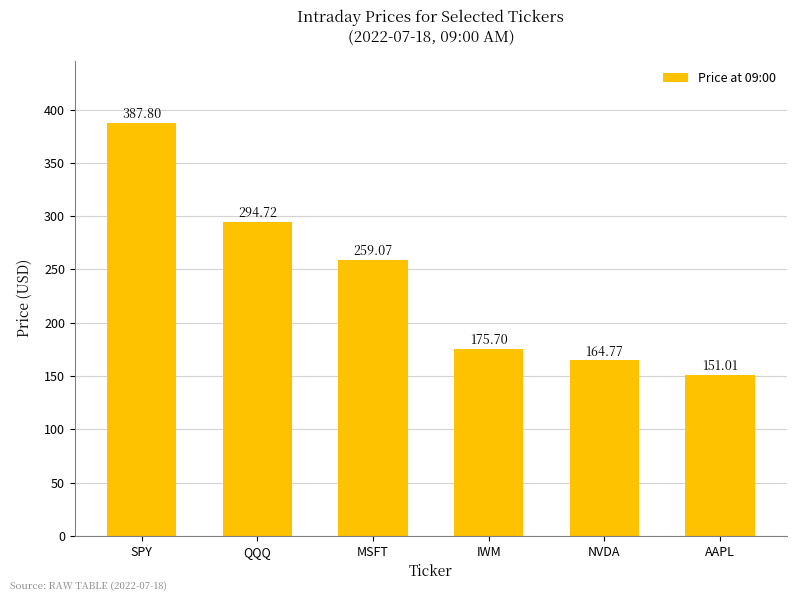

Reading left to right, what are all the values shown in this chart?

SPY=387.8	QQQ=294.7	MSFT=259.1	IWM=175.7	NVDA=164.8	AAPL=151.0